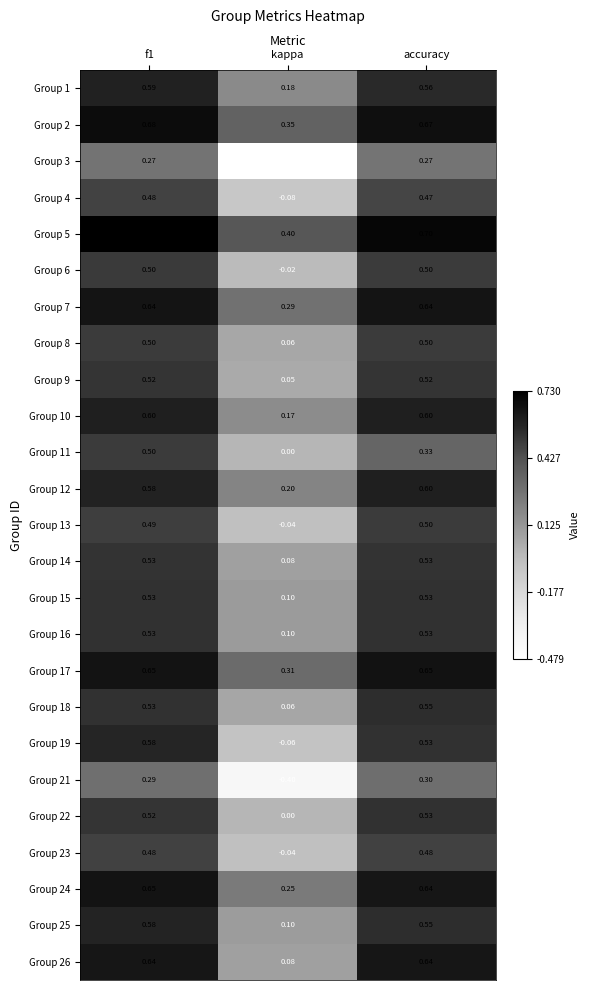

How many categories are shown in the chart?

3